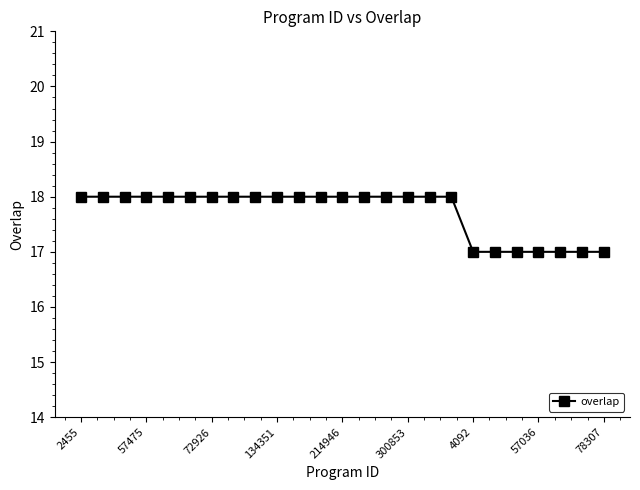

Does the chart have visible grid lines?

No